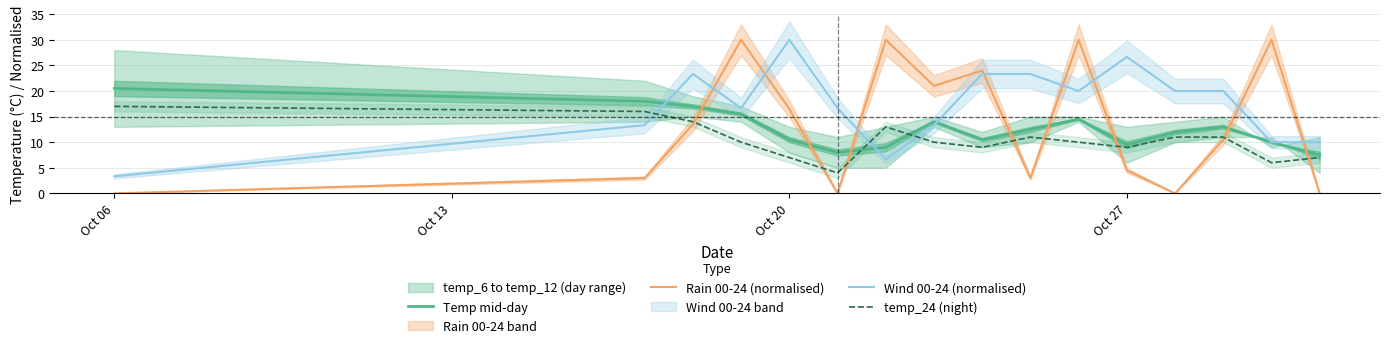

How many values in the temp_24 (night) series exceed 10?

7